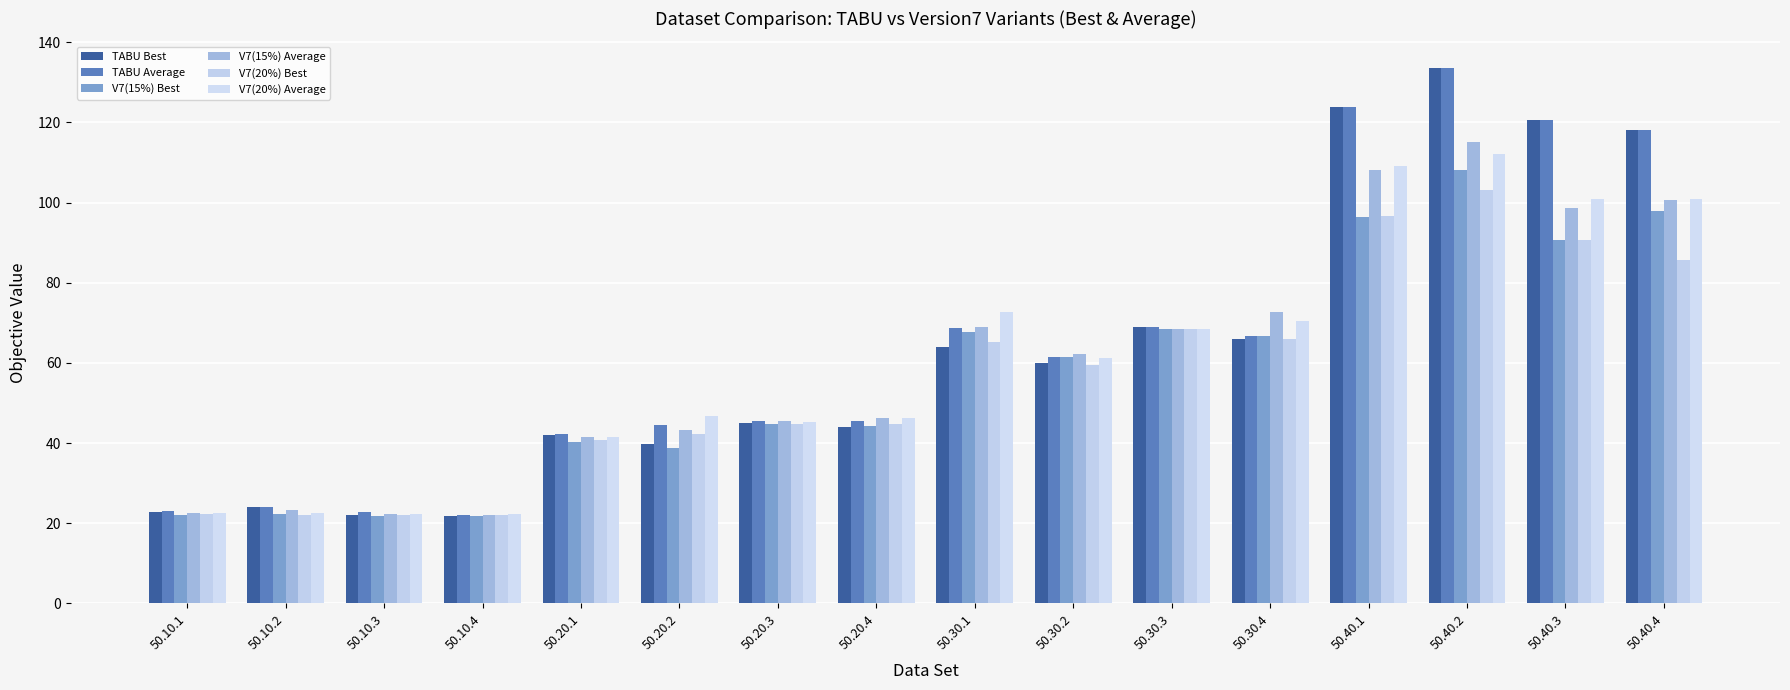

Reading left to right, transcribe all the data shown in this chart.

TABU Best: 22.9	24.0	22.0	21.9	41.9	39.8	45.0	44.0	64.1	59.9	69.0	65.9	123.9	133.5	120.5	118.1
TABU Average: 23.0	24.0	22.8	22.1	42.2	44.6	45.6	45.5	68.6	61.4	69.0	66.8	123.9	133.5	120.5	118.1
V7(15%) Best: 22.2	22.4	21.9	21.9	40.3	38.8	44.8	44.2	67.8	61.5	68.3	66.7	96.4	108.1	90.7	97.8
V7(15%) Average: 22.6	23.2	22.4	22.1	41.6	43.2	45.4	46.3	68.9	62.2	68.3	72.7	108.0	115.1	98.6	100.6
V7(20%) Best: 22.2	21.9	22.2	22.0	40.9	42.2	44.8	44.8	65.1	59.4	68.3	66.0	96.7	103.2	90.7	85.7
V7(20%) Average: 22.7	22.7	22.4	22.3	41.5	46.7	45.2	46.2	72.7	61.2	68.3	70.5	109.1	112.1	101.0	100.8